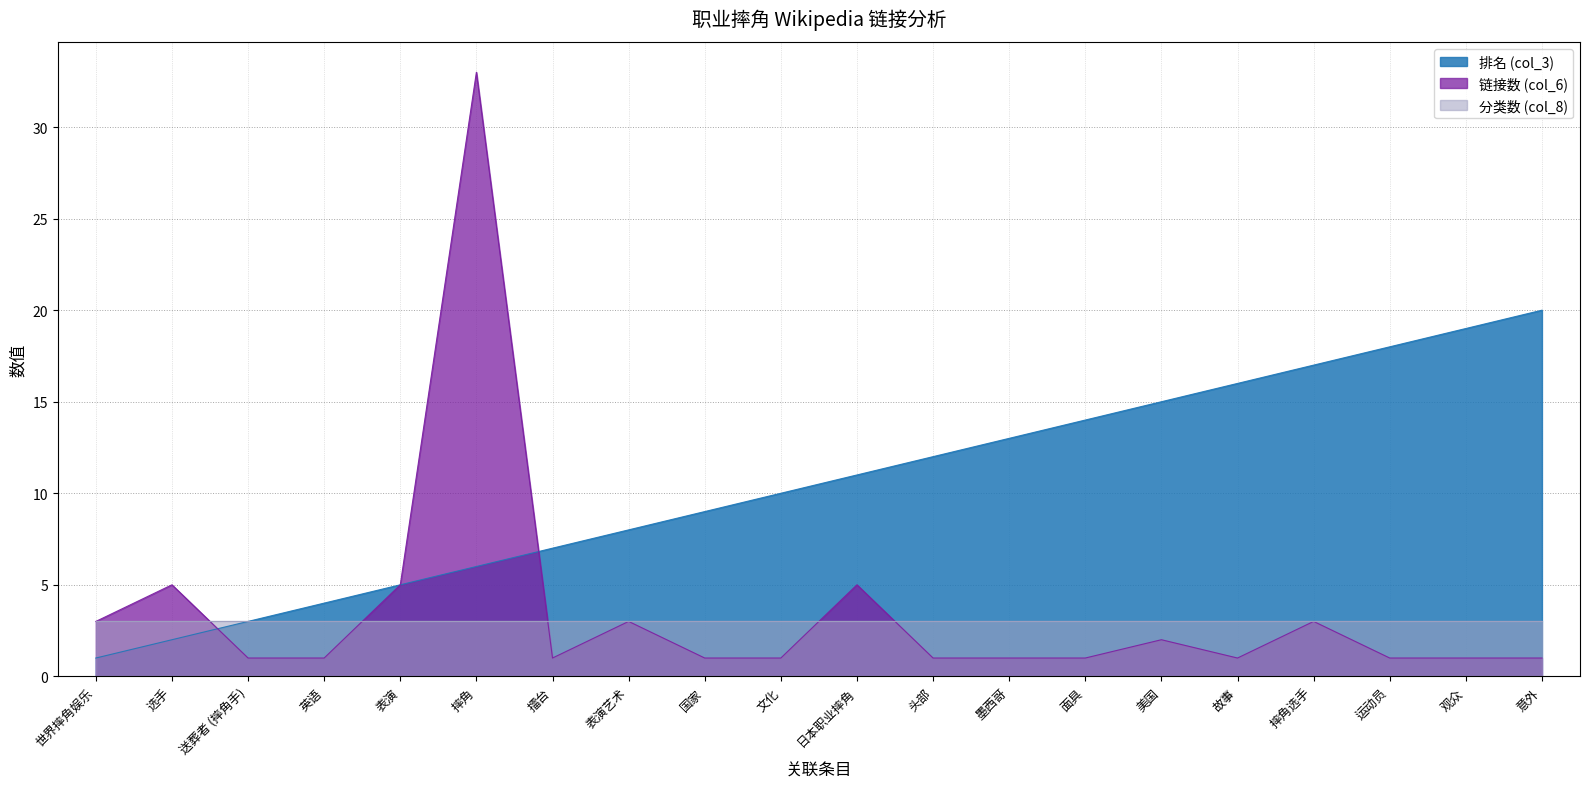

What is the label of the 10th point from the right?

日本职业摔角